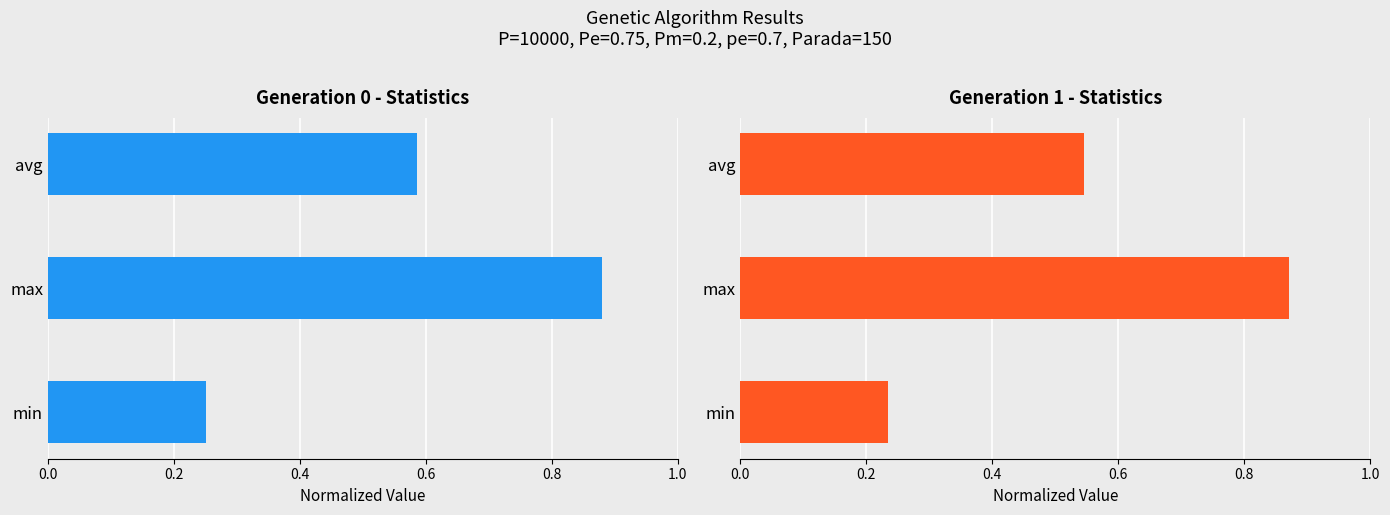

The gen 1 series shows 0.2 at min. True or false?

True